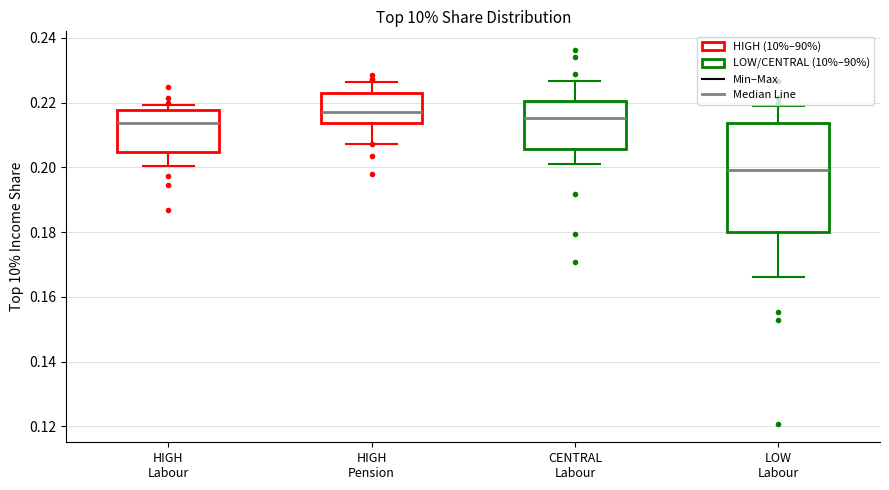

Which box has the lowest median line?

LOW Labour